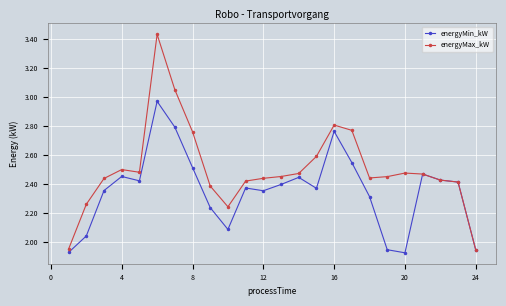

Which series has the widest spread of values?

energyMax_kW